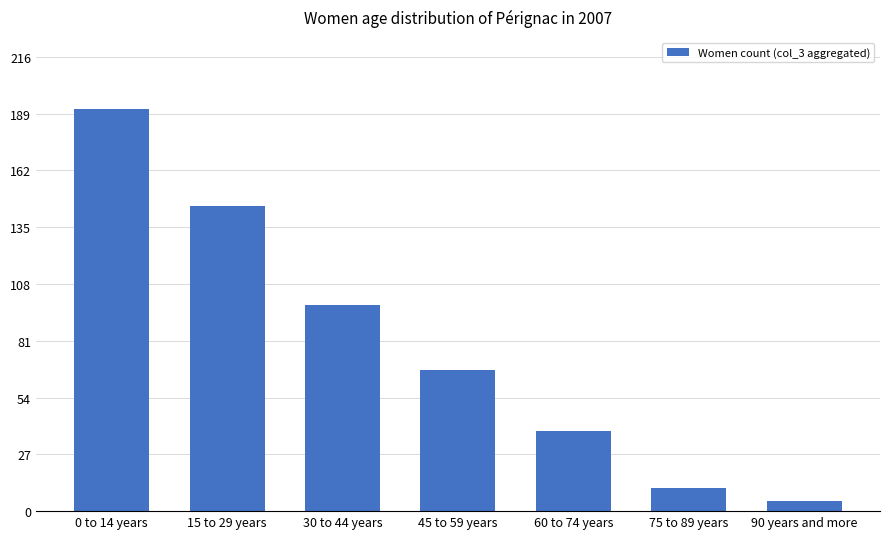

List the labels in order of value, smallest first.

90 years and more, 75 to 89 years, 60 to 74 years, 45 to 59 years, 30 to 44 years, 15 to 29 years, 0 to 14 years